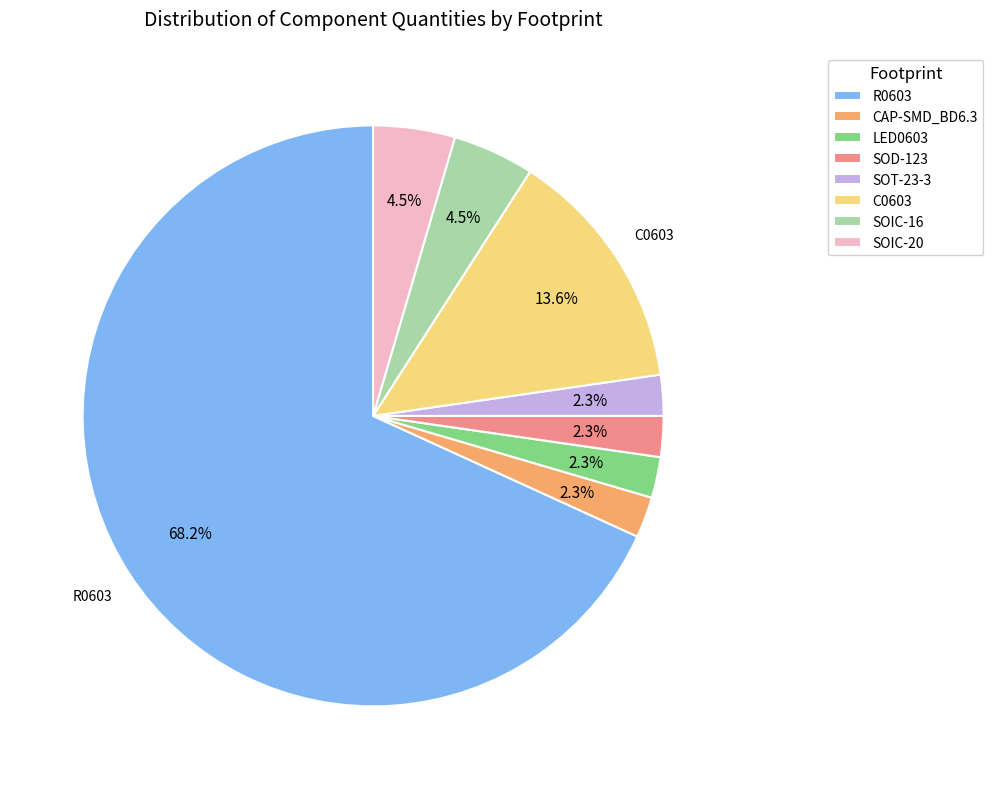

The R0603 slice represents 75% of the pie. True or false?

False